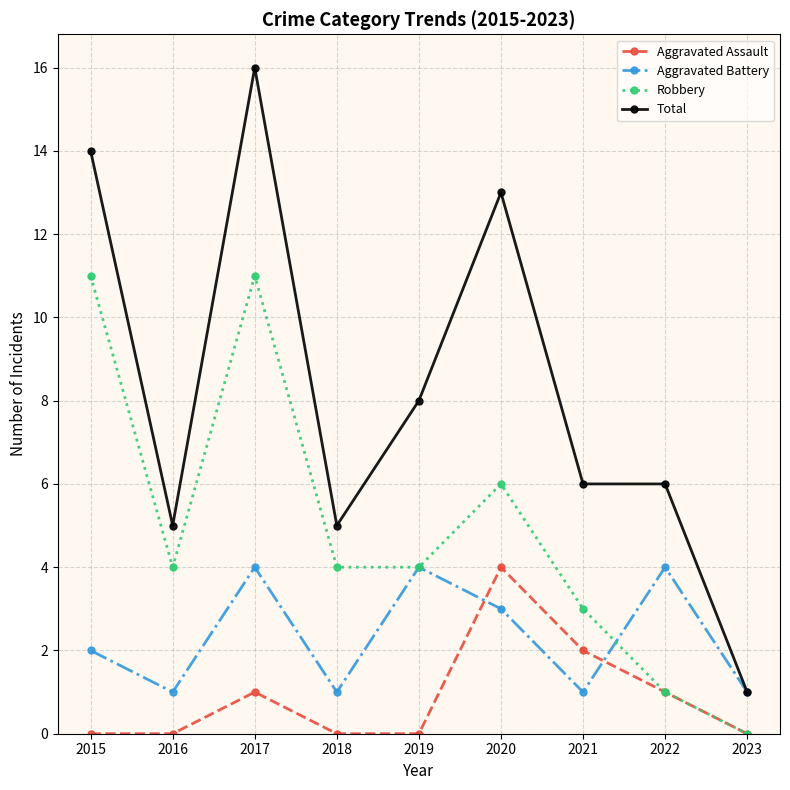

At which category is the sum across all series the highest?

2017